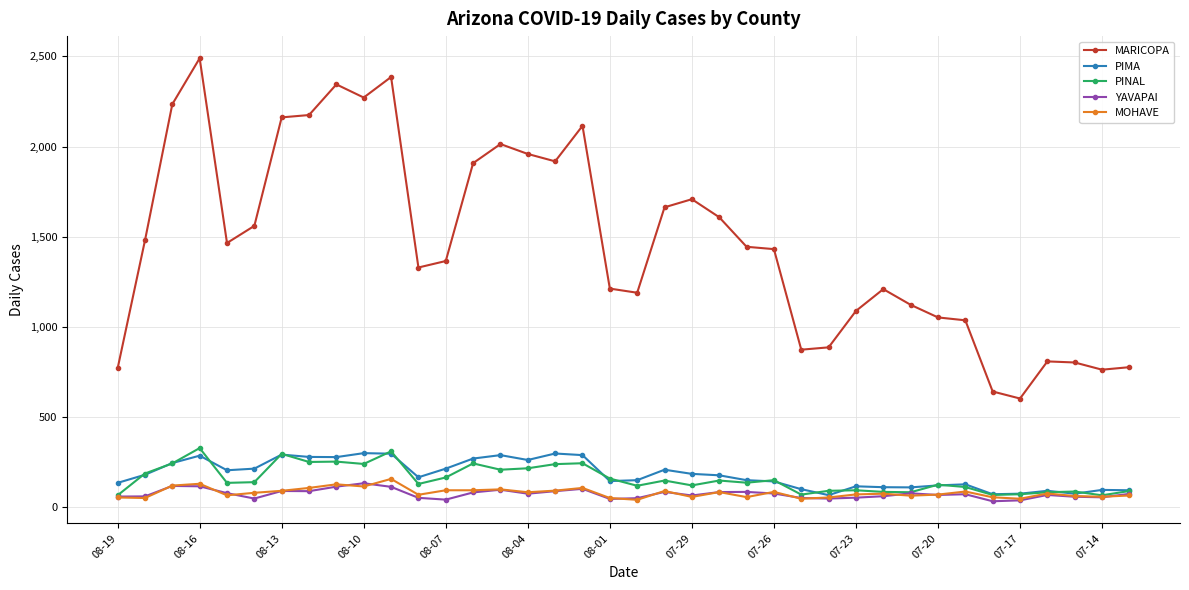

What are all the series names shown in the legend?

MARICOPA, PIMA, PINAL, YAVAPAI, MOHAVE